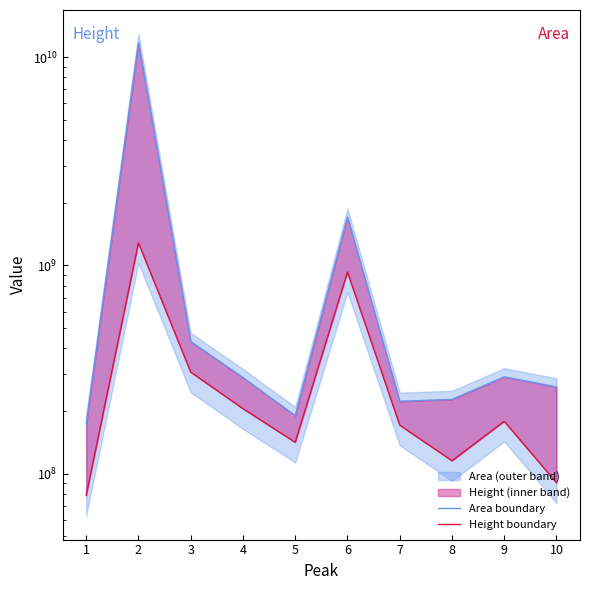

How many lines are shown in the chart?

2